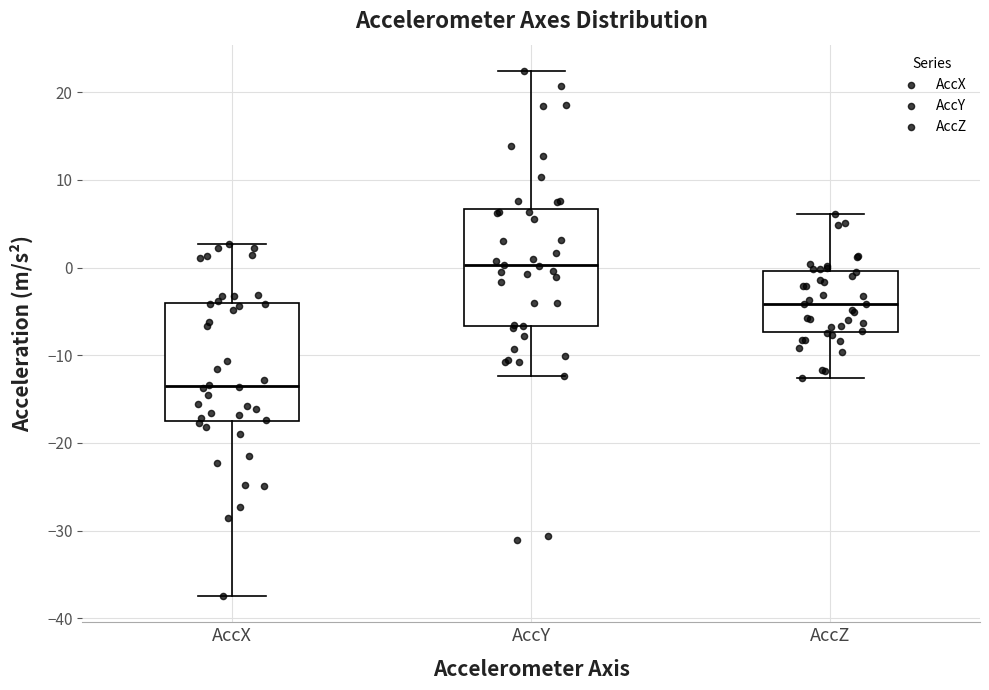

Reading left to right, transcribe this box plot: for each box, give where its median line is, the range the box spans, and where its two whiskers end, as read against the y-axis. The values are not printed on the chart, so give them approximately, as read against the axis.

AccX: median -13, box -17 to -4, whiskers -37 to 3
AccY: median 0, box -7 to 7, whiskers -12 to 22
AccZ: median -4, box -7 to 0, whiskers -13 to 6